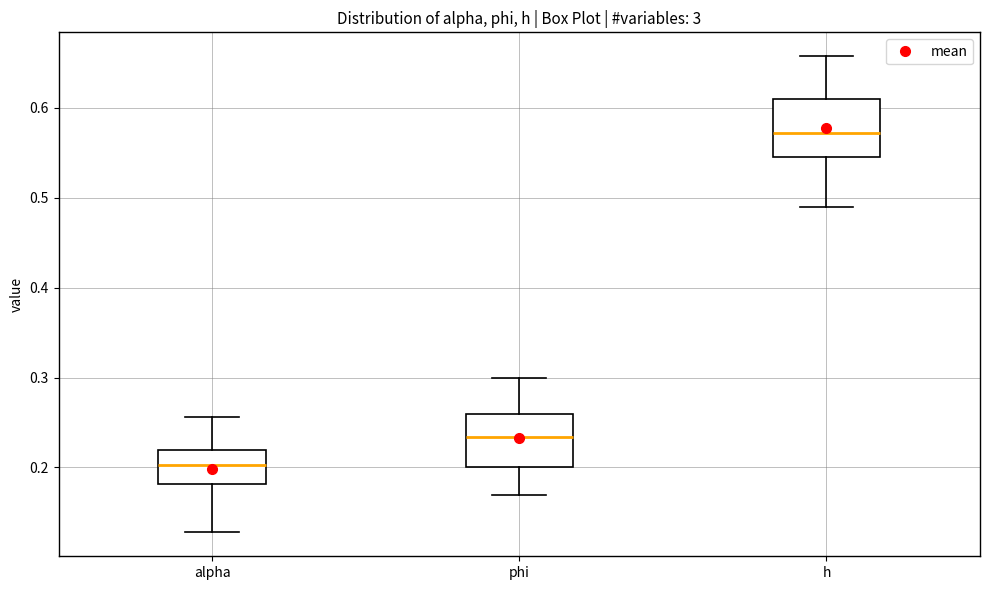

Reading left to right, transcribe this box plot: for each box, give where its median line is, the range the box spans, and where its two whiskers end, as read against the y-axis. The values are not printed on the chart, so give them approximately, as read against the axis.

alpha: median 0.20, box 0.18 to 0.22, whiskers 0.13 to 0.26
phi: median 0.23, box 0.20 to 0.26, whiskers 0.17 to 0.30
h: median 0.57, box 0.55 to 0.61, whiskers 0.49 to 0.66